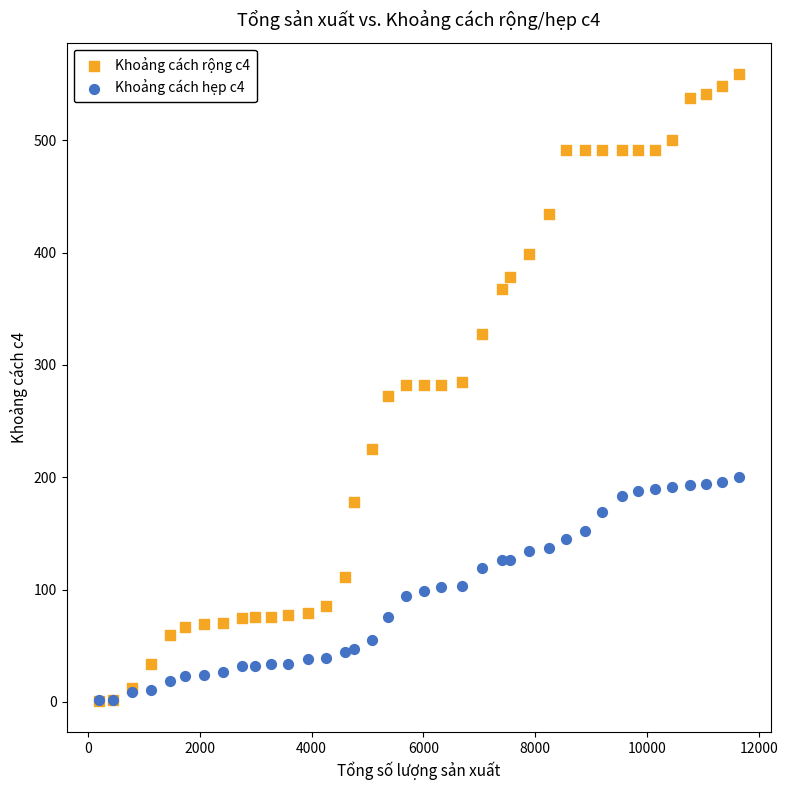

What are all the series names shown in the legend?

Khoảng cách rộng c4, Khoảng cách hẹp c4